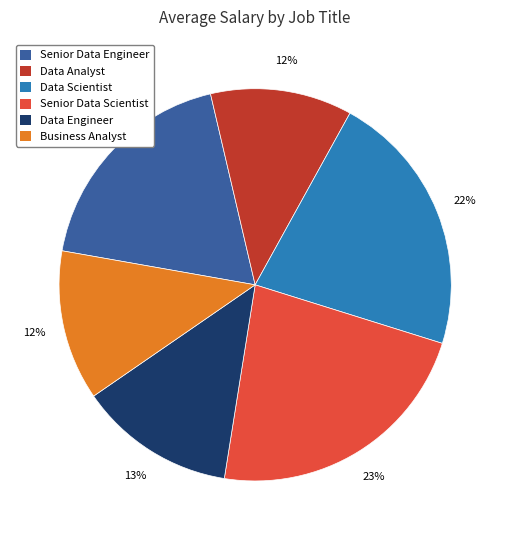

How many segments does this pie chart have?

6